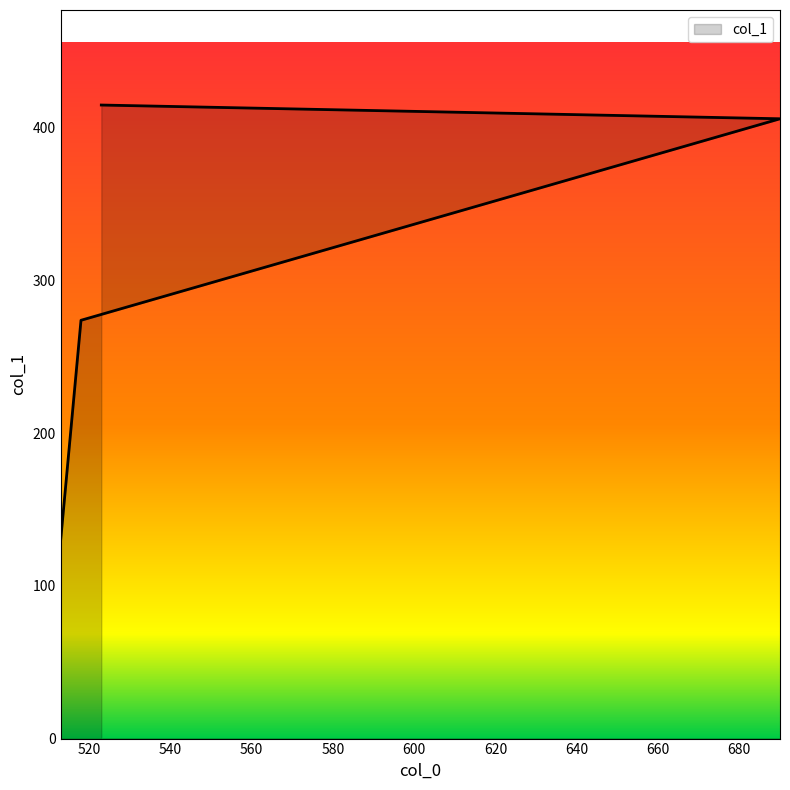

Which has a higher value, 518 or 523?

523